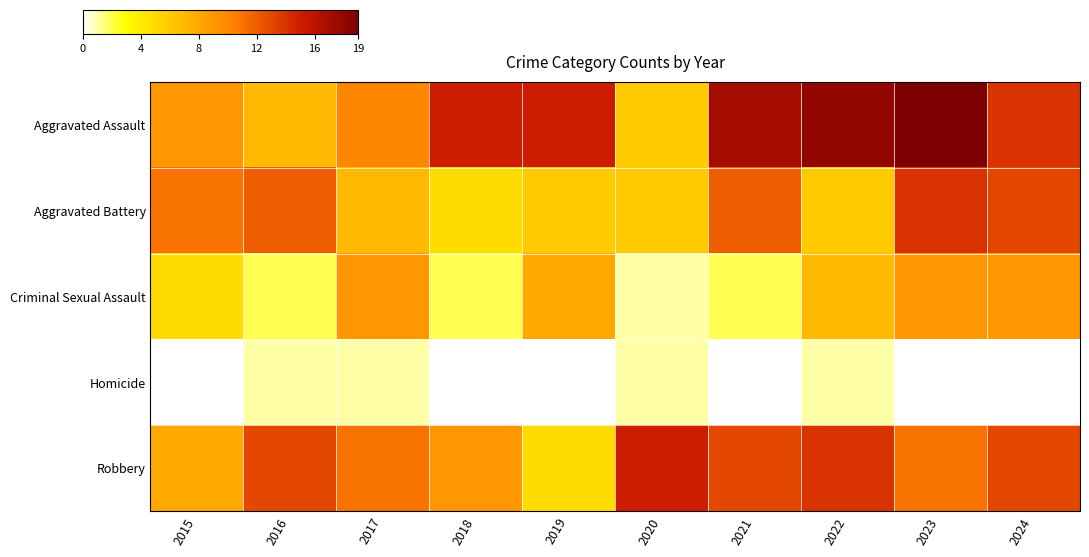

Between 2021 and 2017, which is larger?

2021